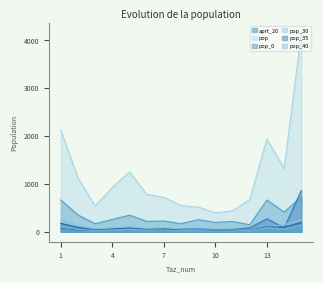

How many data points in pop_40 are above 35?

8